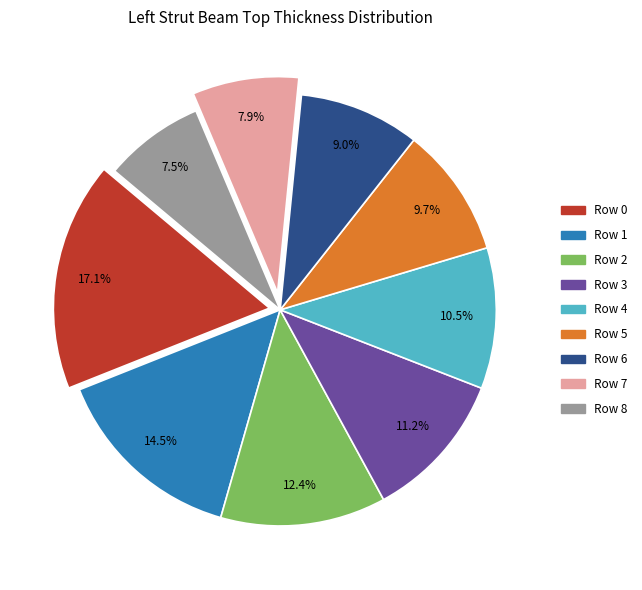

Does Row 4 represent more than half of the total?

No